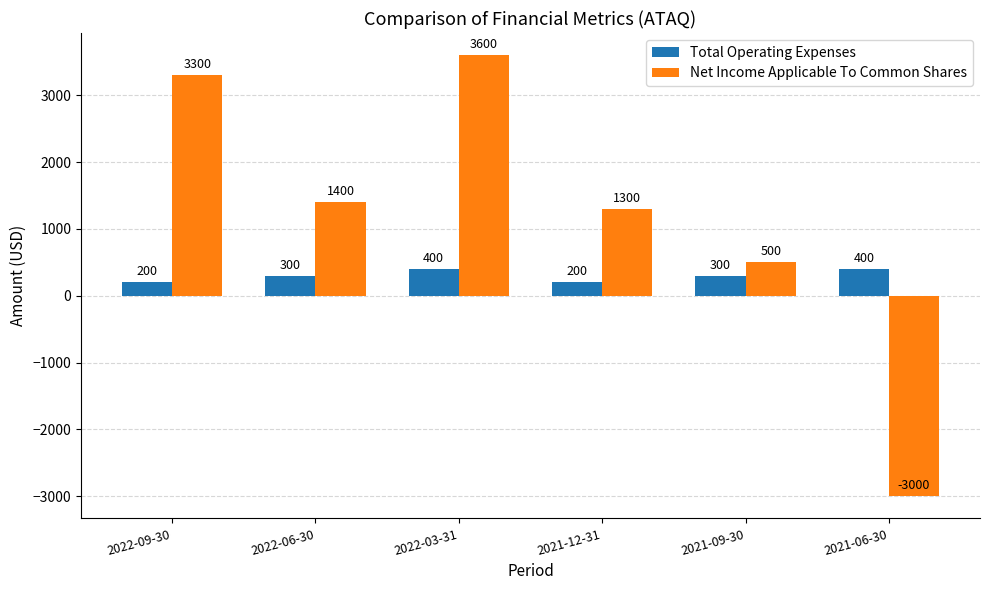

What is the approximate value of Total Operating Expenses at 2021-12-31, to the nearest 10?

200